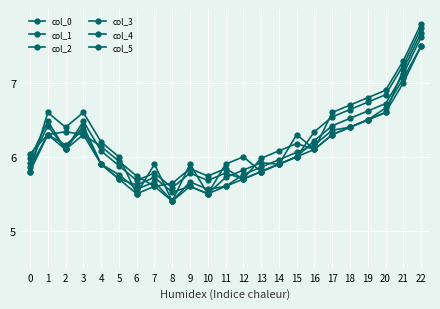

Reading left to right, list all the values displayed in this chart.

col_0: 5.8	6.3	6.1	6.3	5.9	5.7	5.5	5.6	5.4	5.6	5.5	5.6	5.7	5.8	5.9	6.0	6.1	6.3	6.4	6.5	6.6	7.0	7.5
col_1: 5.9	6.3	6.2	6.4	5.9	5.8	5.6	5.7	5.4	5.7	5.6	5.6	5.8	5.9	6.0	6.1	6.2	6.4	6.4	6.5	6.7	7.1	7.5
col_2: 5.9	6.4	6.1	6.4	5.9	5.7	5.6	5.7	5.5	5.6	5.5	5.7	5.8	5.9	5.9	6.0	6.2	6.4	6.5	6.6	6.7	7.1	7.6
col_3: 6.0	6.5	6.1	6.5	6.1	5.9	5.7	5.8	5.6	5.8	5.7	5.8	5.7	6.0	6.1	6.2	6.1	6.3	6.4	6.5	6.6	7.2	7.7
col_4: 6.0	6.3	6.3	6.3	6.1	5.9	5.7	5.6	5.6	5.8	5.7	5.8	5.7	5.8	5.9	6.0	6.3	6.5	6.6	6.7	6.8	7.2	7.7
col_5: 5.8	6.6	6.4	6.6	6.2	6.0	5.5	5.9	5.4	5.9	5.5	5.9	6.0	5.8	5.9	6.3	6.1	6.6	6.7	6.8	6.9	7.3	7.8